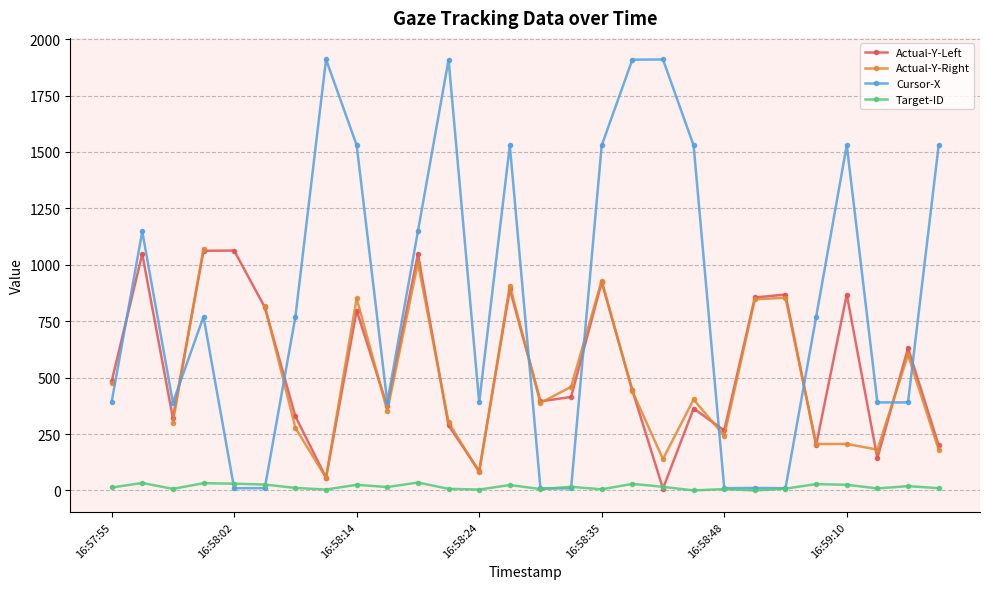

Does the chart display data point markers on the line(s)?

Yes